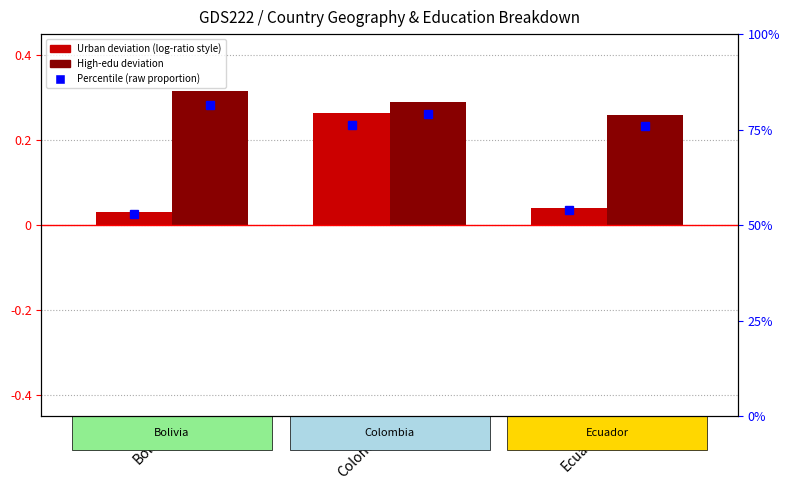

The Urban % (raw) series shows 0.5 at Bolivia. True or false?

True